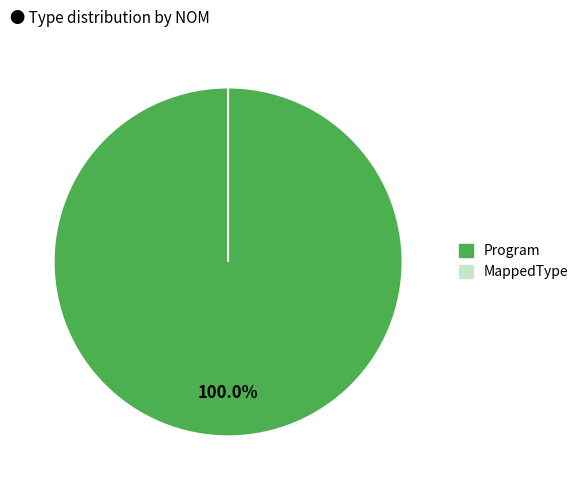

Is it true that MappedType is 0% of the pie?

True